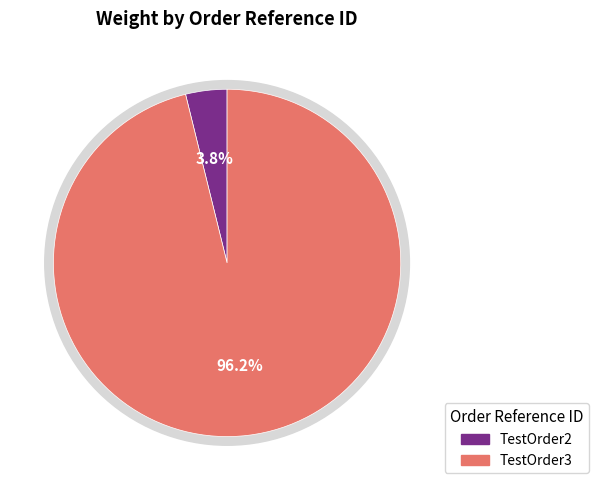

To the nearest percent, what is the difference between the largest and smallest slice percentages?

92%